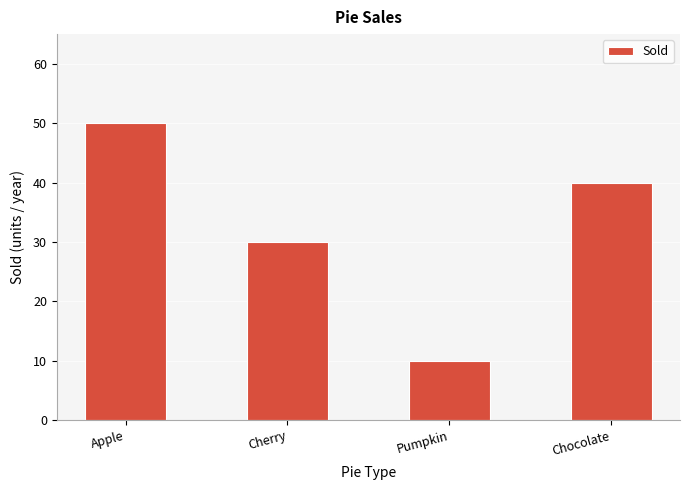

Where does the data first go above 40?

Apple